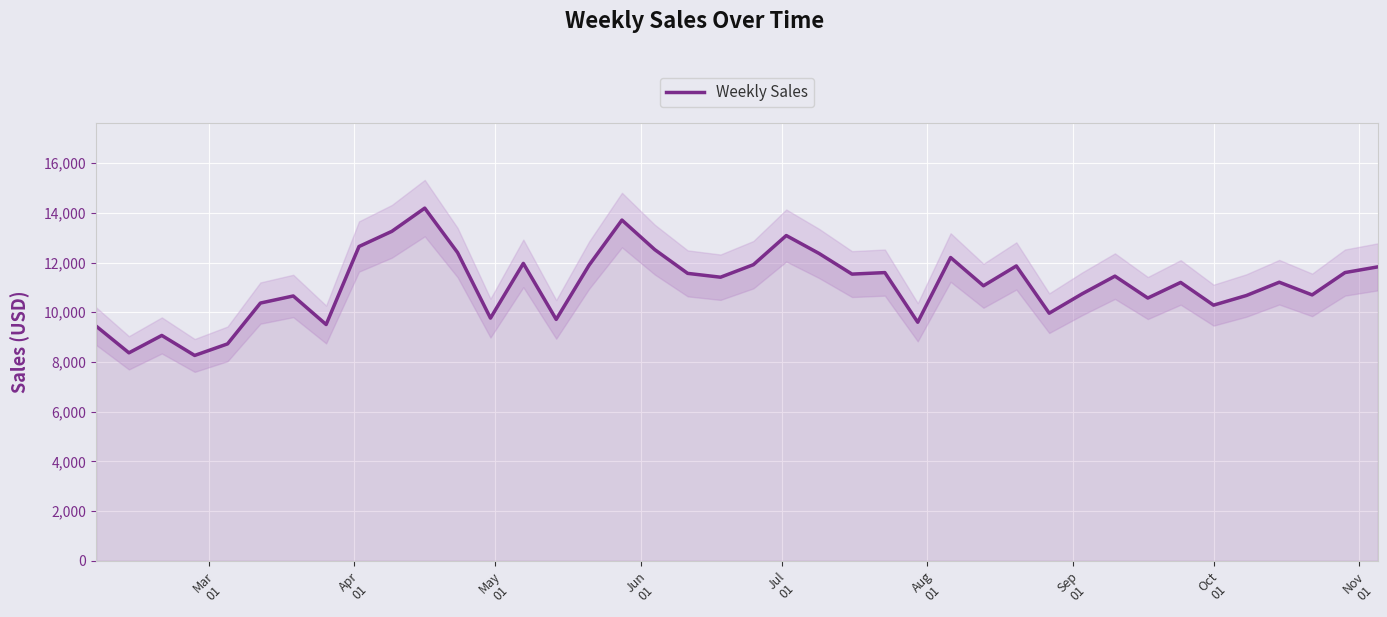

Reading left to right, what are all the values shown in this chart?

9444.3	8367.8	9067.5	8262.8	8727.3	10370.3	10655.8	9506.8	12645.8	13257.1	14190.0	12401.0	9764.5	11966.7	9712.7	11893.8	13709.5	12519.2	11564.9	11410.8	11914.2	13087.3	12365.2	11535.6	11596.5	9598.2	12202.6	11066.6	11864.0	9962.6	10740.3	11453.8	10572.0	11200.4	10286.2	10674.5	11209.0	10698.5	11597.6	11827.7